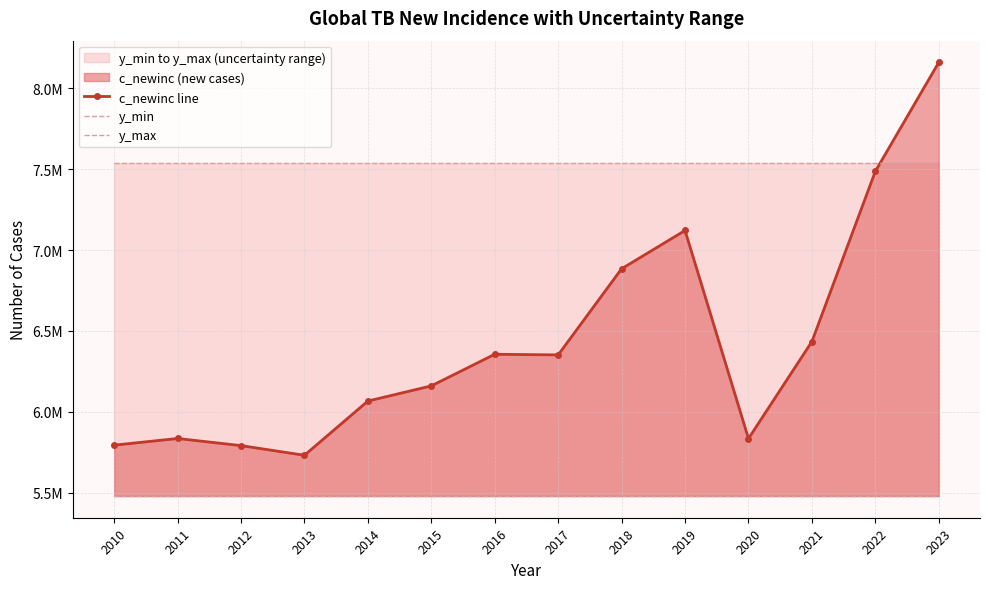

At 2021, list the series in order from largest to smallest.

y_max, c_newinc line, y_min